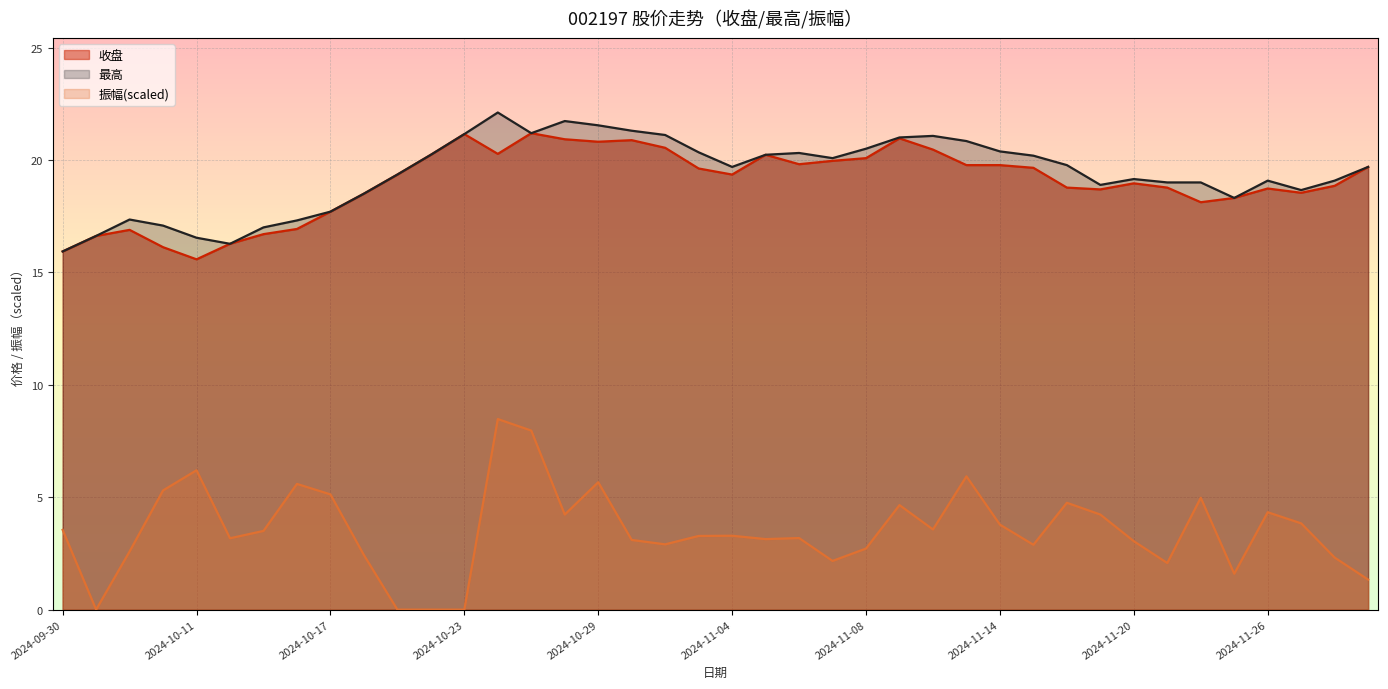

At which label is 振幅 closest to 4?

2024-11-27